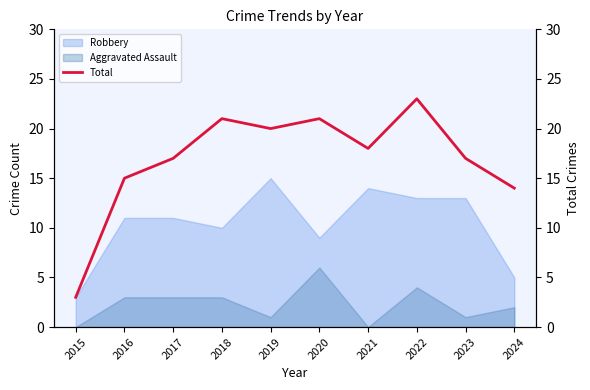

Reading right to left, list all the values displayed in this chart.

2024=14	2023=17	2022=23	2021=18	2020=21	2019=20	2018=21	2017=17	2016=15	2015=3